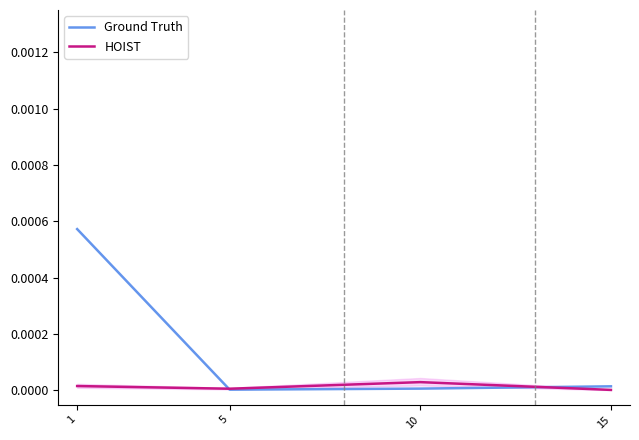

At which category is the sum across all series the highest?

1